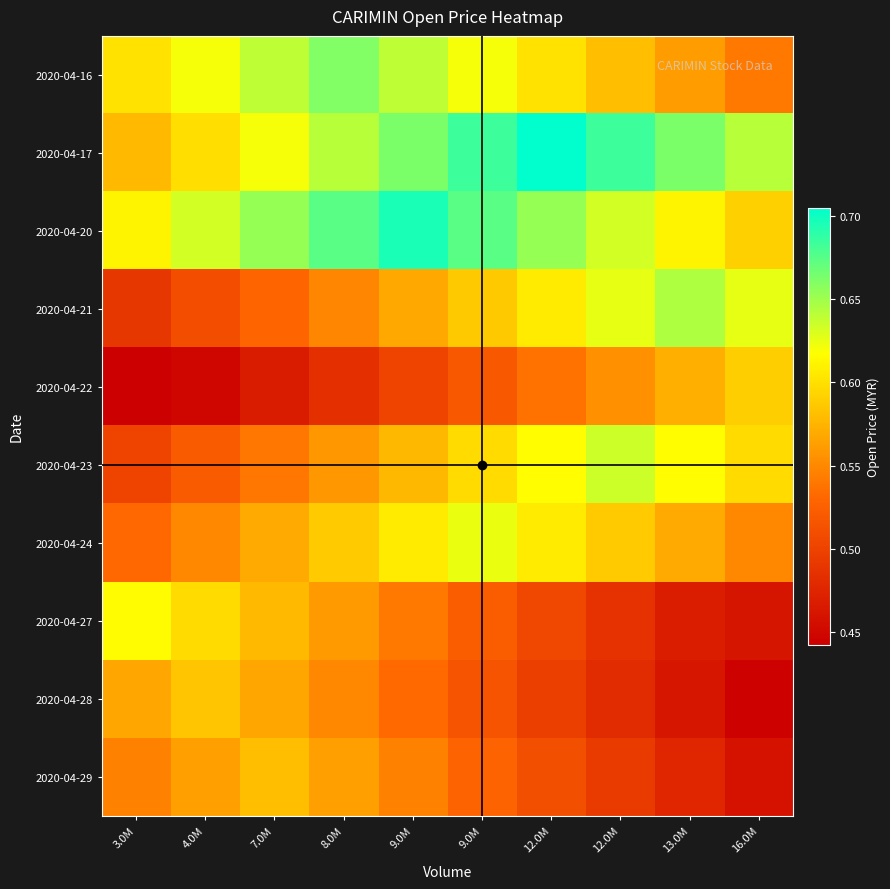

What is the total value across all series at 7.0M?

5.7